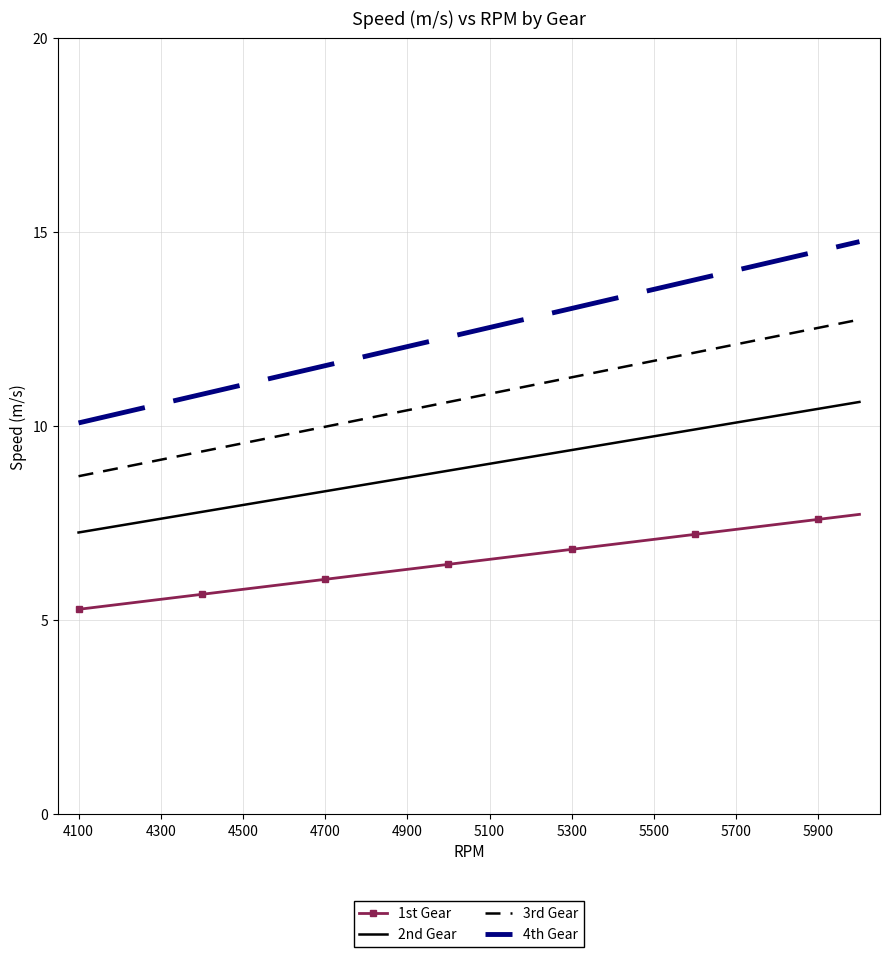

Which series has the largest range (max minus min)?

4th Gear